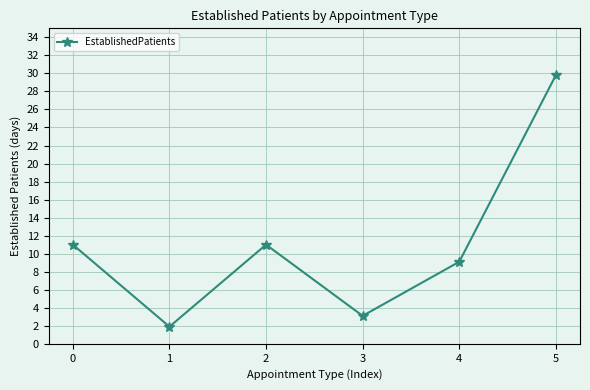

How many points are higher than both their immediate neighbors (excluding endpoints)?

1